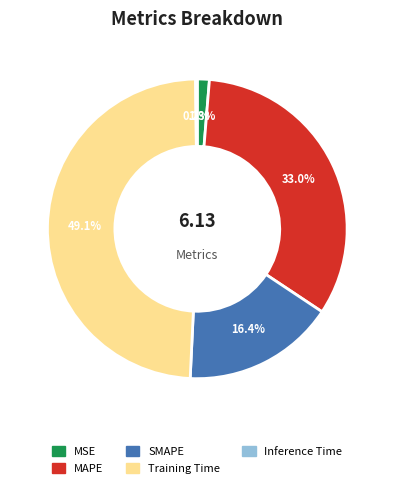

Which slice is the largest?

Training Time